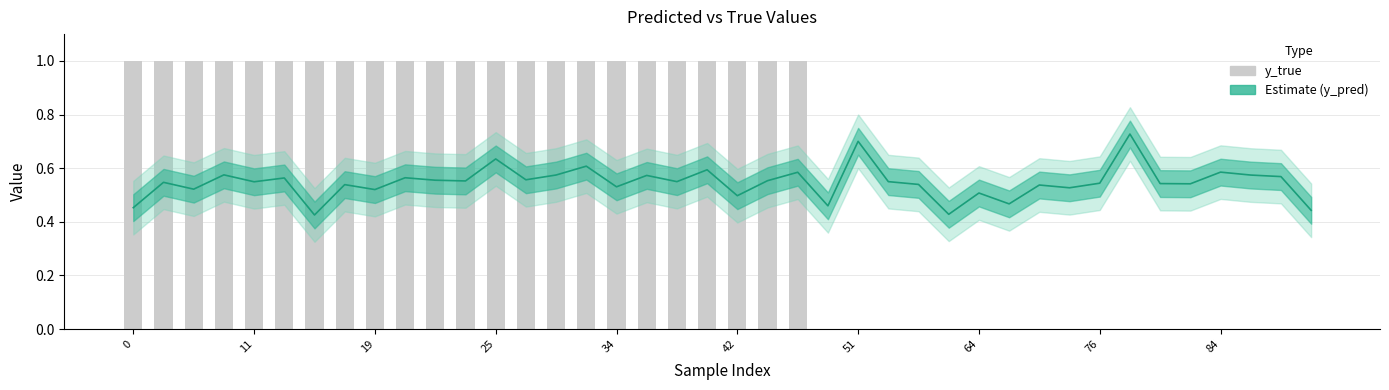

Rank the series by their average value, from highest to lowest.

y_true, y_pred (Estimate)